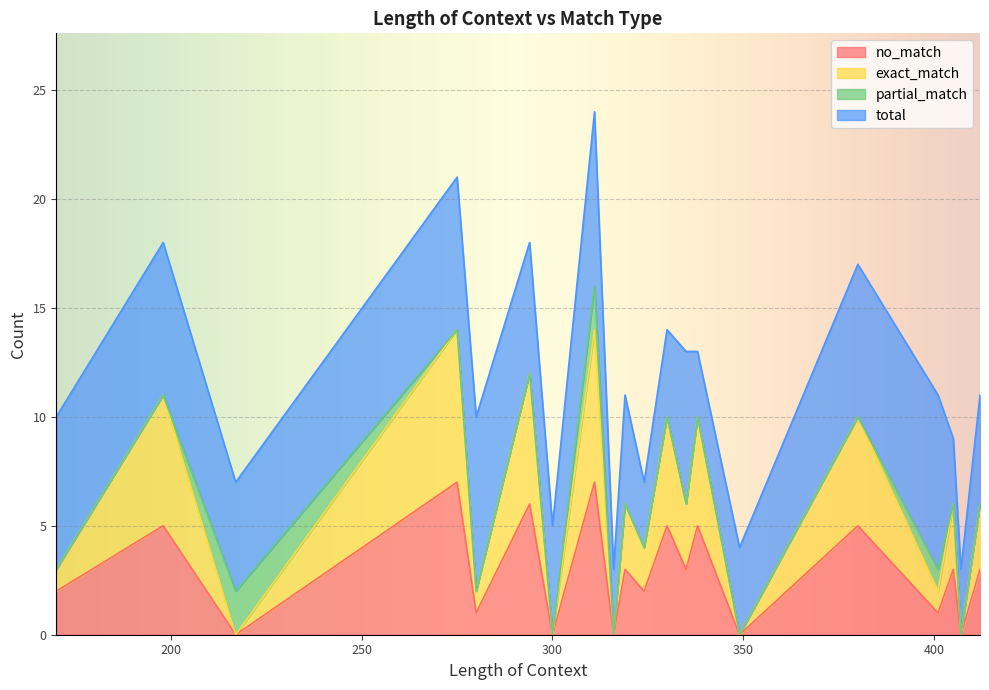

True or false: no_match has a value of 3 at 319.

True